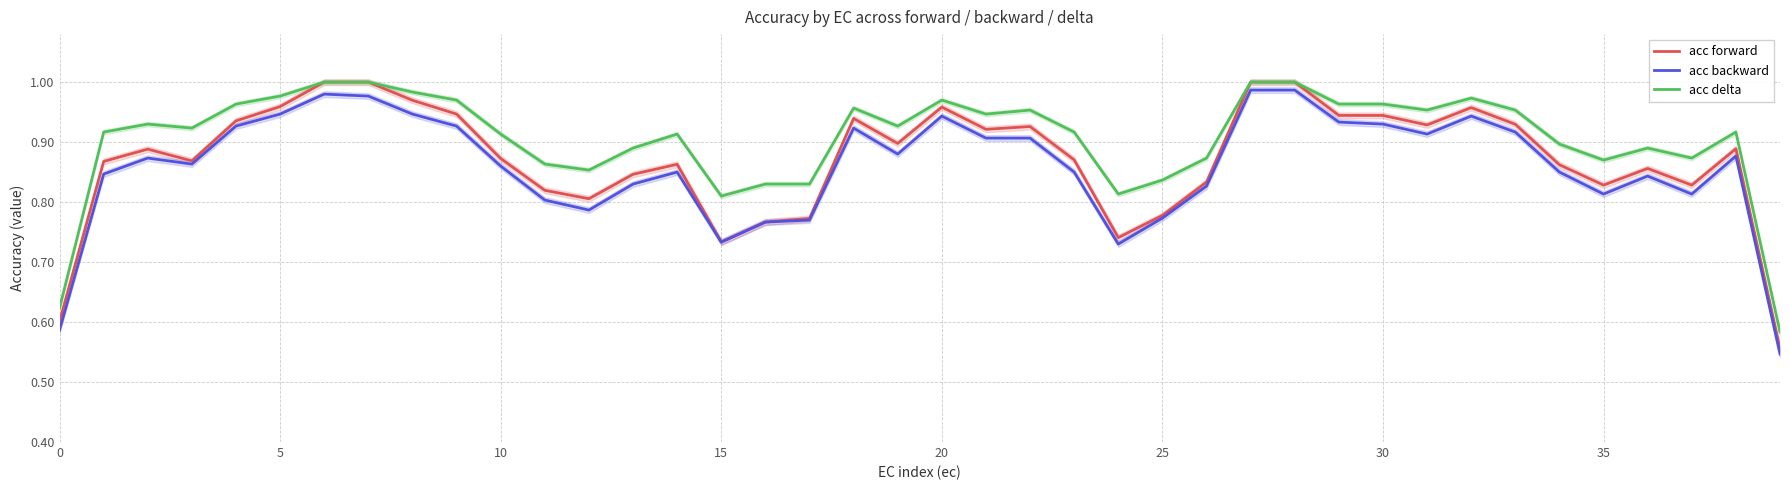

Is the value of acc delta at 29 greater than the value of acc forward at 17?

Yes